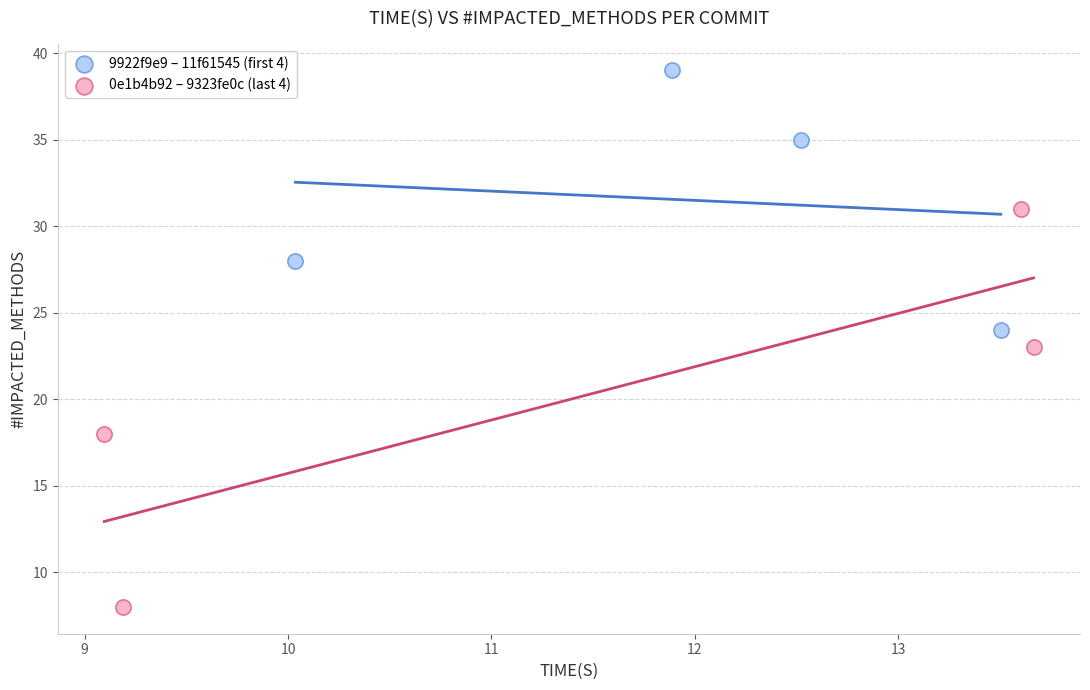

What are all the series names shown in the legend?

9922f9e9 – 11f61545 (first 4), 0e1b4b92 – 9323fe0c (last 4)